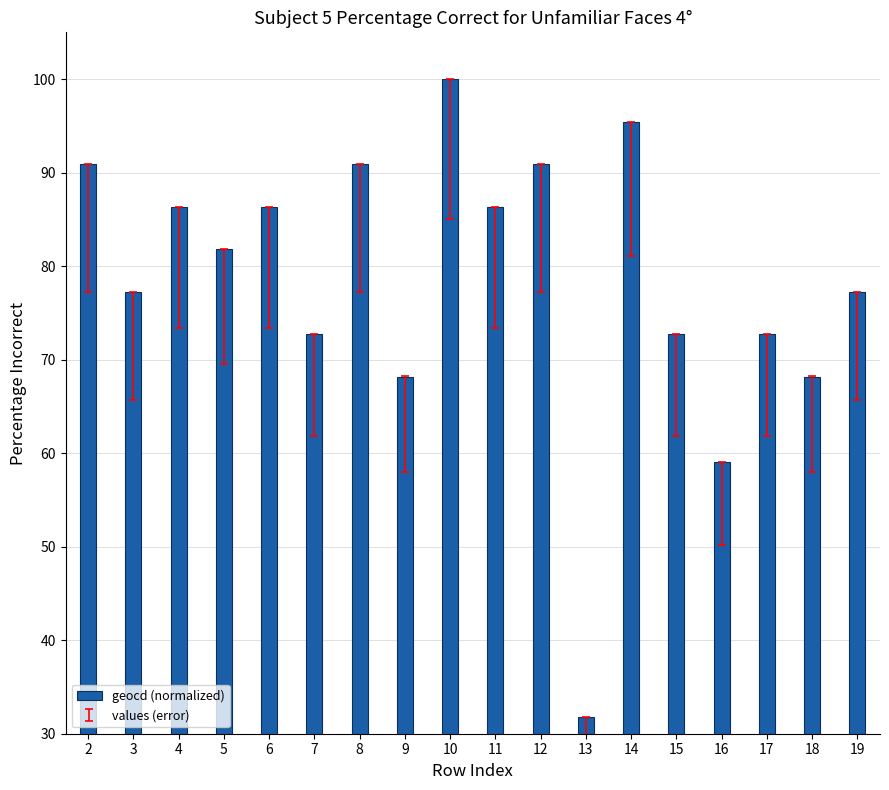

What is the difference between the maximum and minimum values?

68.2